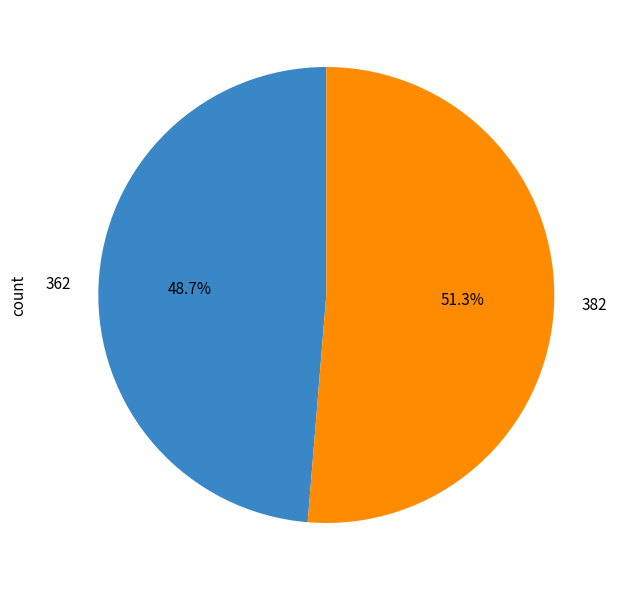

What percentage is the 382 slice, to the nearest percent?

51%